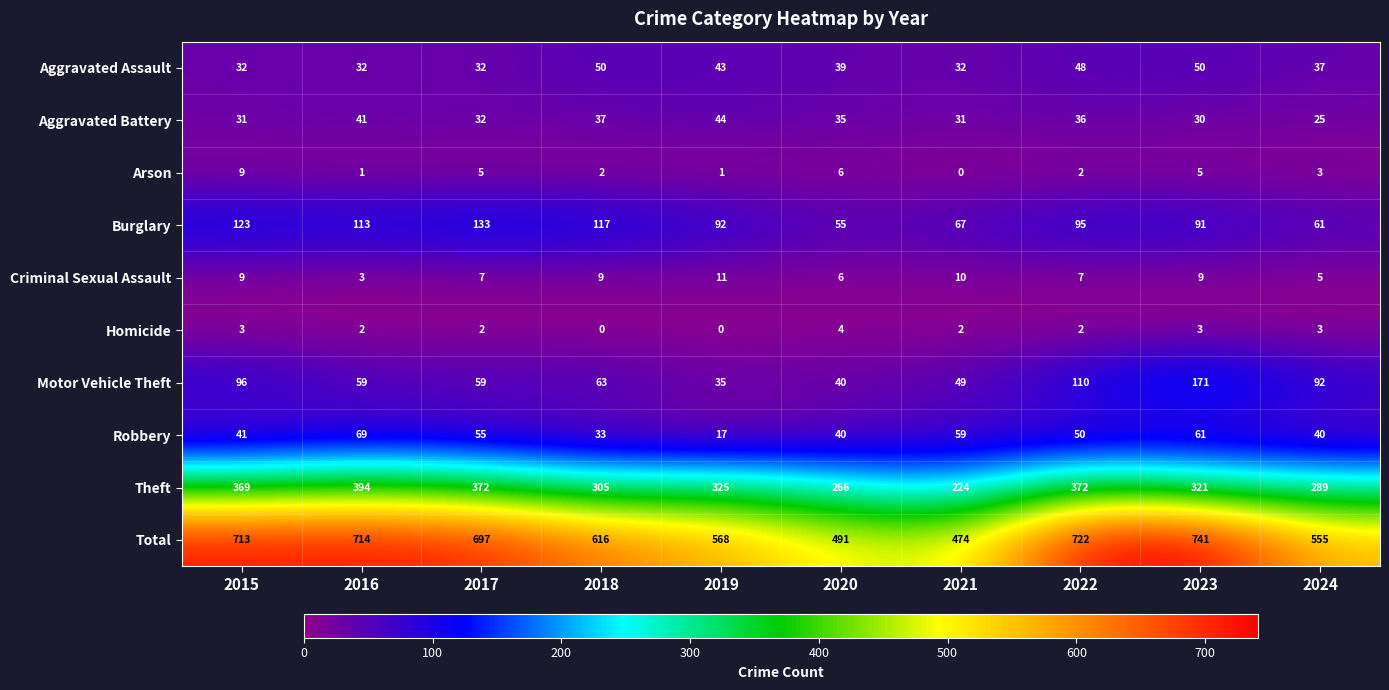

What is the difference between the second highest and minimum values in the Arson series?

6